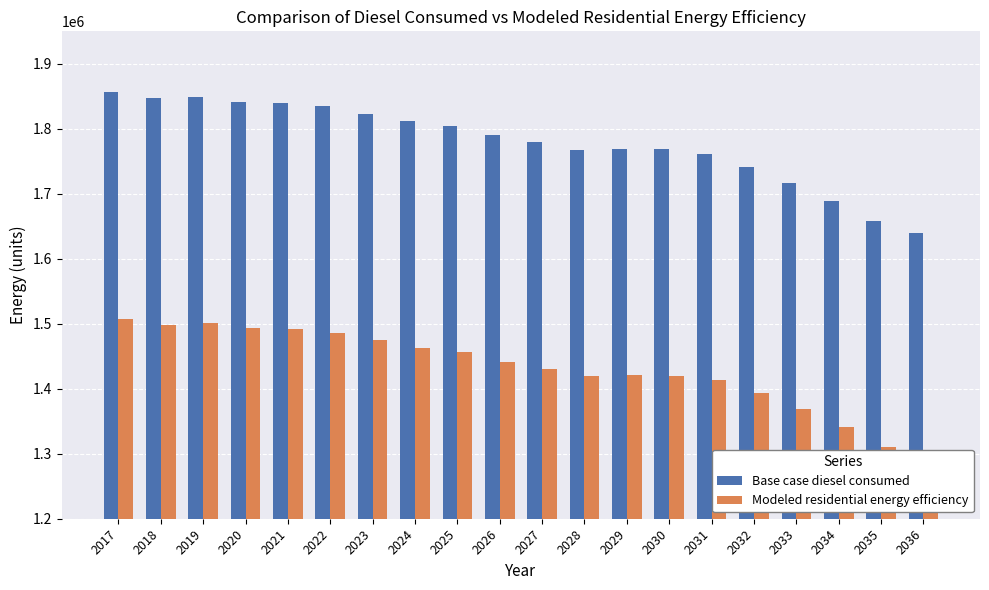

What is the difference between the maximum and minimum values in the Modeled residential energy efficiency series?

216168.1